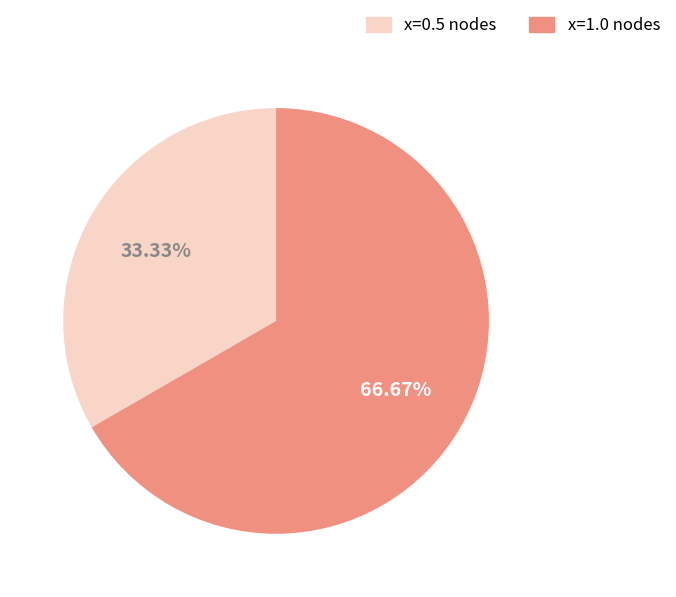

Which category has the biggest portion of the pie?

x=1.0 nodes